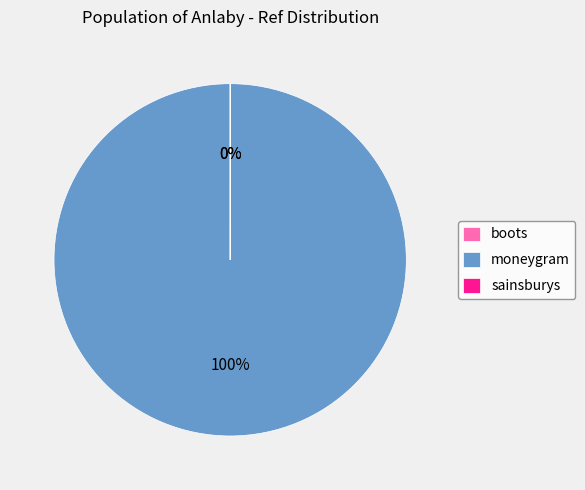

To the nearest percent, what portion does moneygram represent?

100%